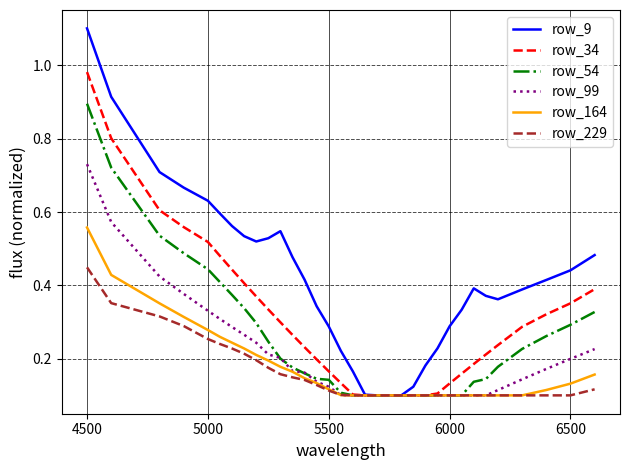

What is the greatest value displayed?

1.1